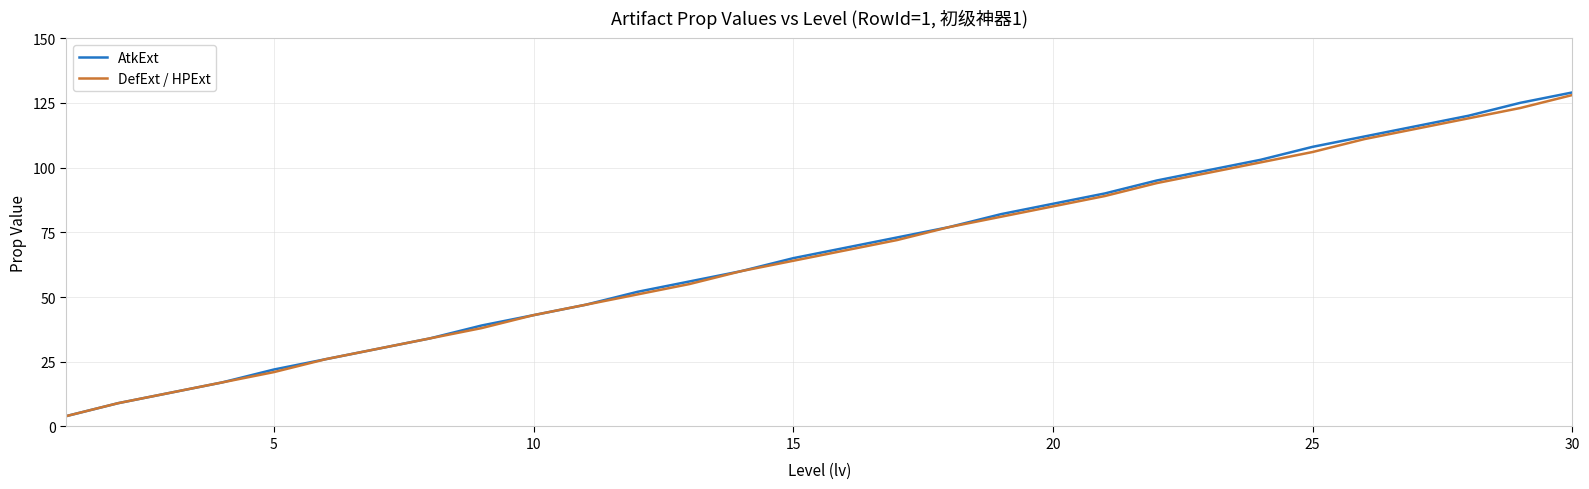

What is the greatest value displayed?

129